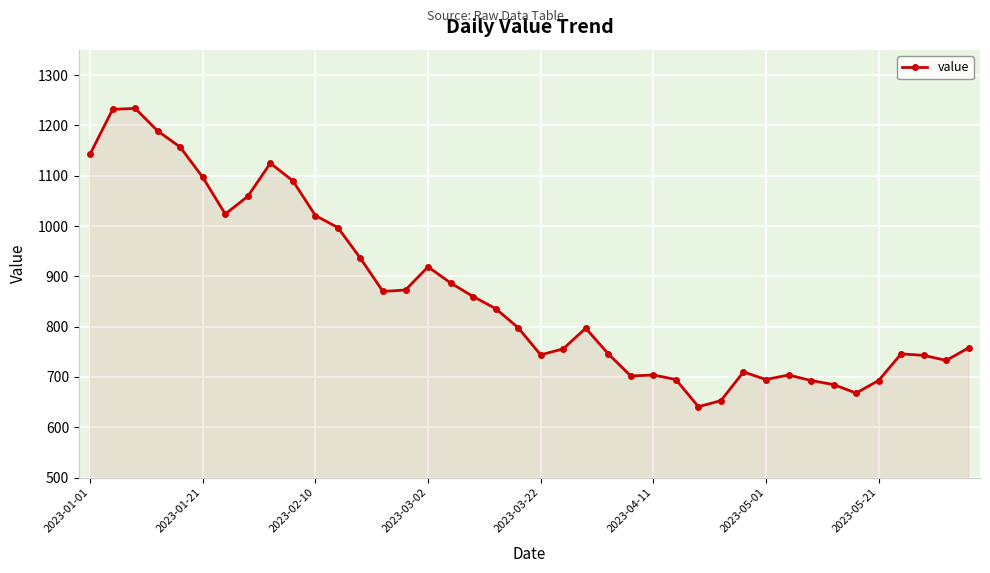

What is the greatest value displayed?

1234